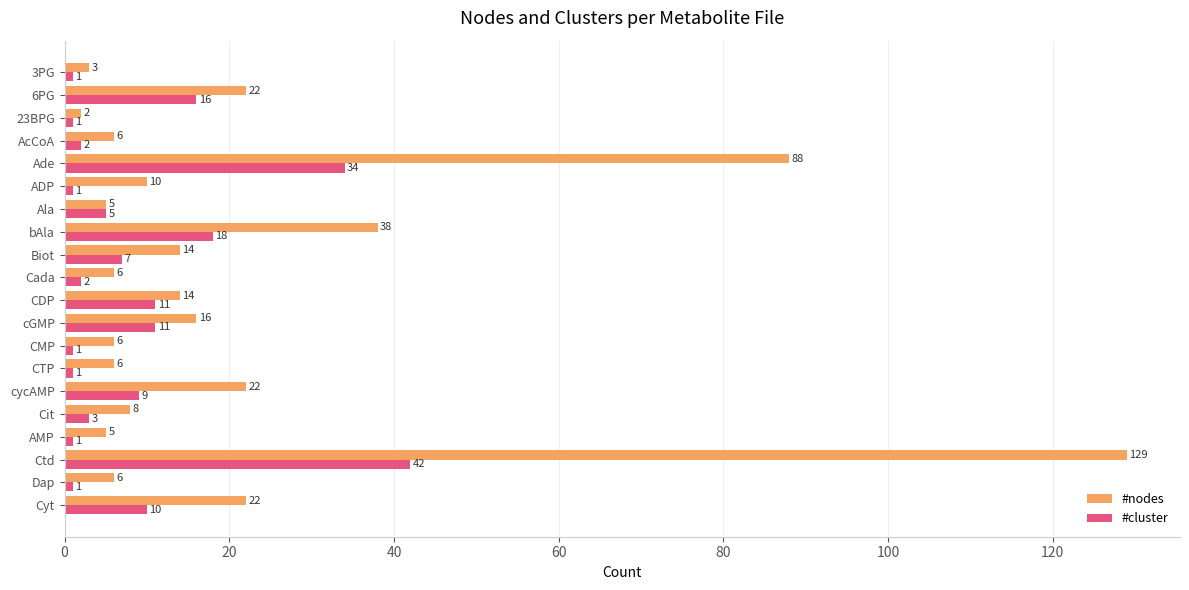

Count the number of data series in this chart.

2